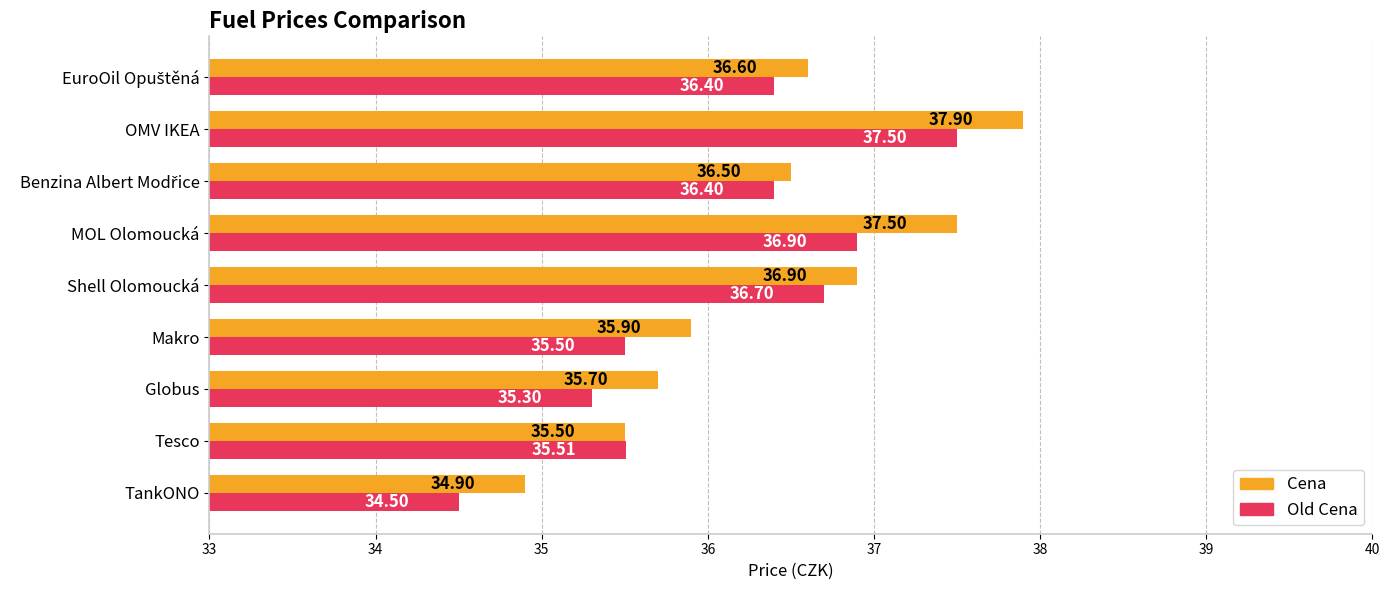

Which label corresponds to the largest value in the chart?

OMV IKEA